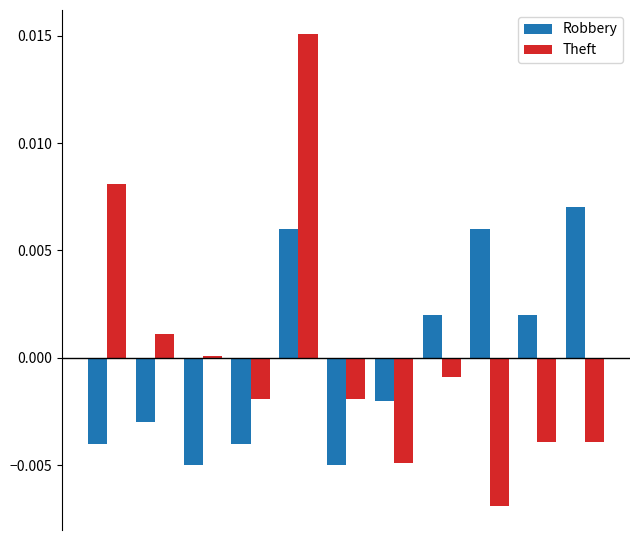

What are all the series names shown in the legend?

Robbery, Theft